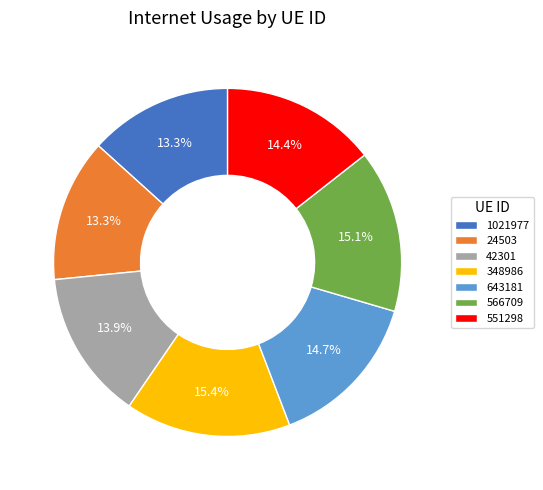

To the nearest percent, what is the difference between the largest and smallest slice percentages?

2%